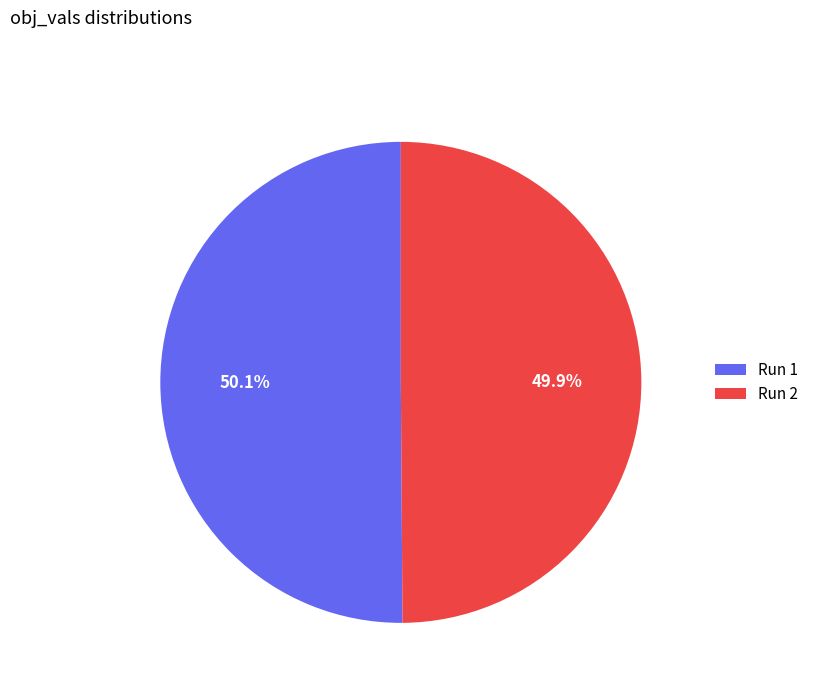

What percentage is the Run 1 slice, to the nearest percent?

50%